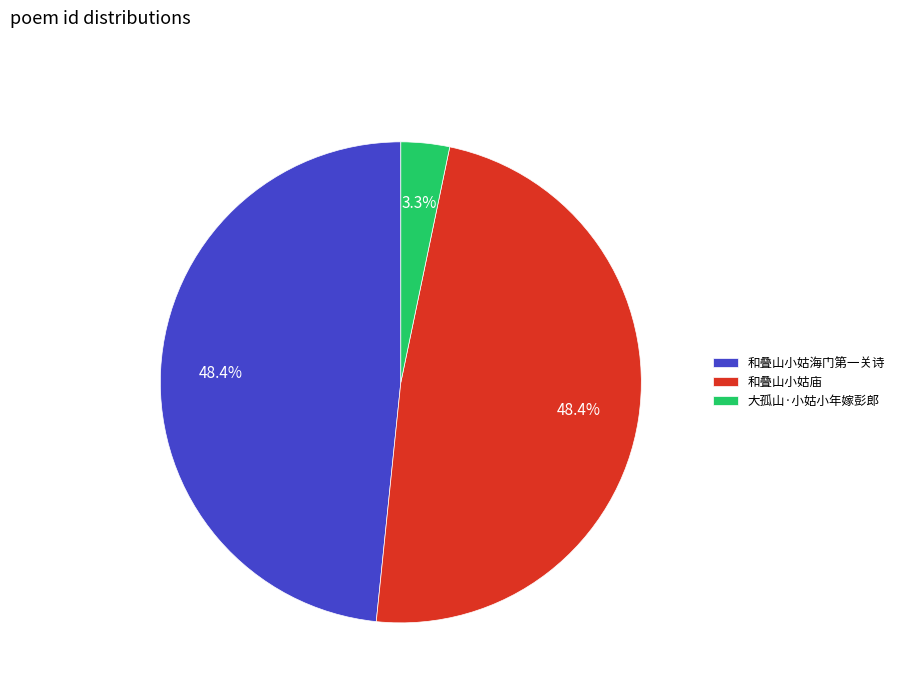

To the nearest percent, what percentage of the pie is 大孤山·小姑小年嫁彭郎?

3%